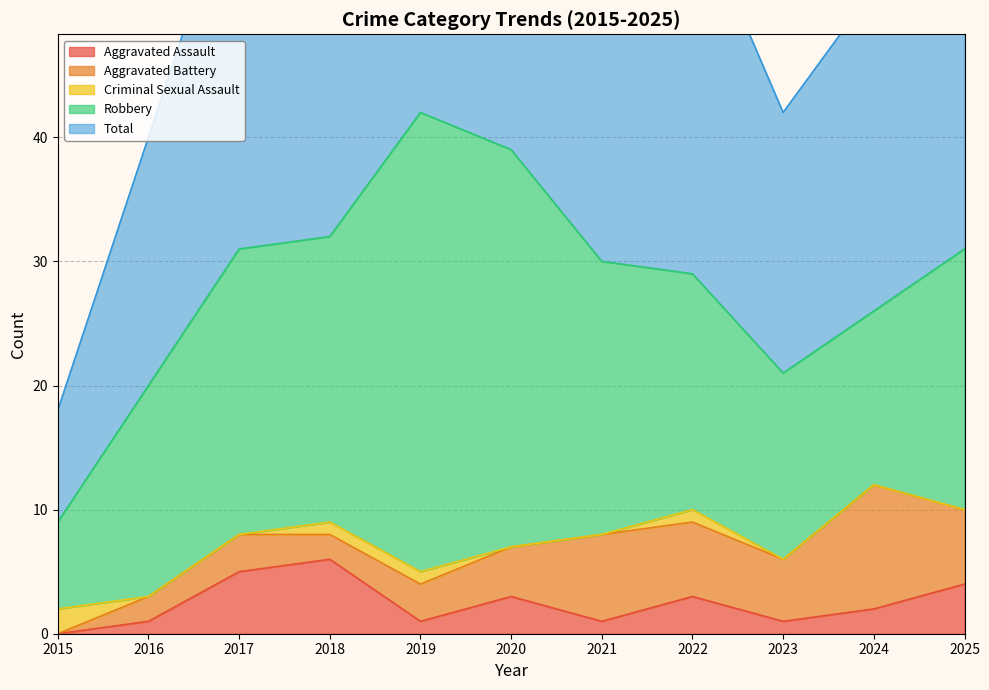

What is the sum of the Total values at 2016 and 2022?

50